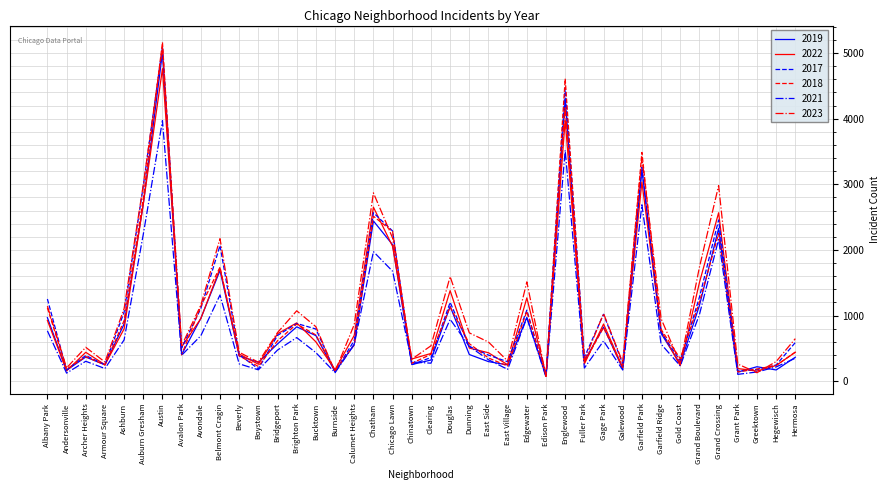

In 2022, how many points are higher than both neighbors (excluding endpoints)?

11